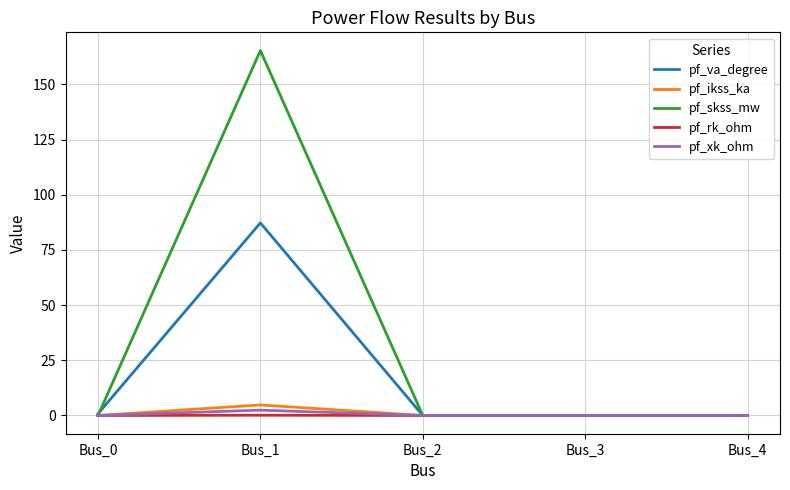

The value of pf_skss_mw at Bus_3 is 0.0. True or false?

True